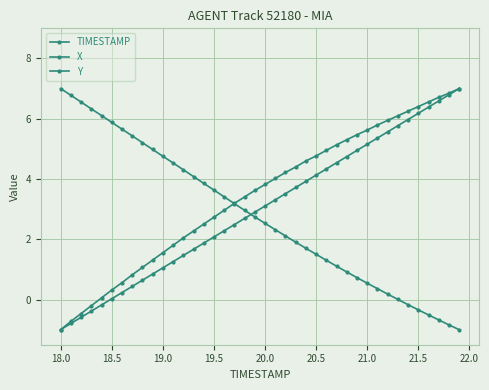

True or false: Y has more than 1 points higher than both neighbors.

False